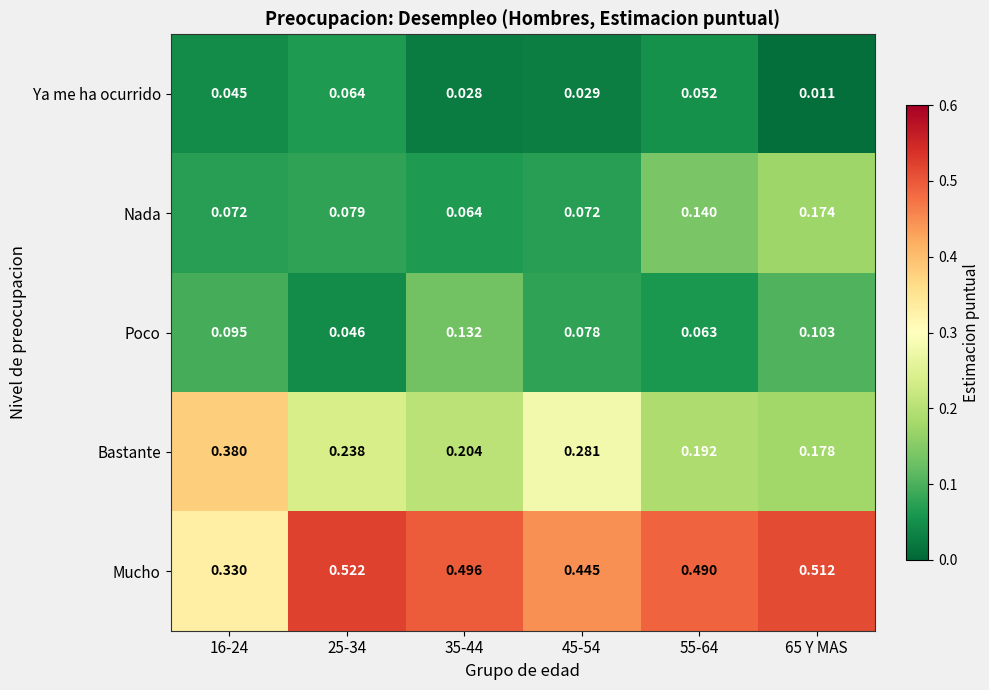

At 16-24, list the series in order from largest to smallest.

Bastante, Mucho, Poco, Nada, Ya me ha ocurrido